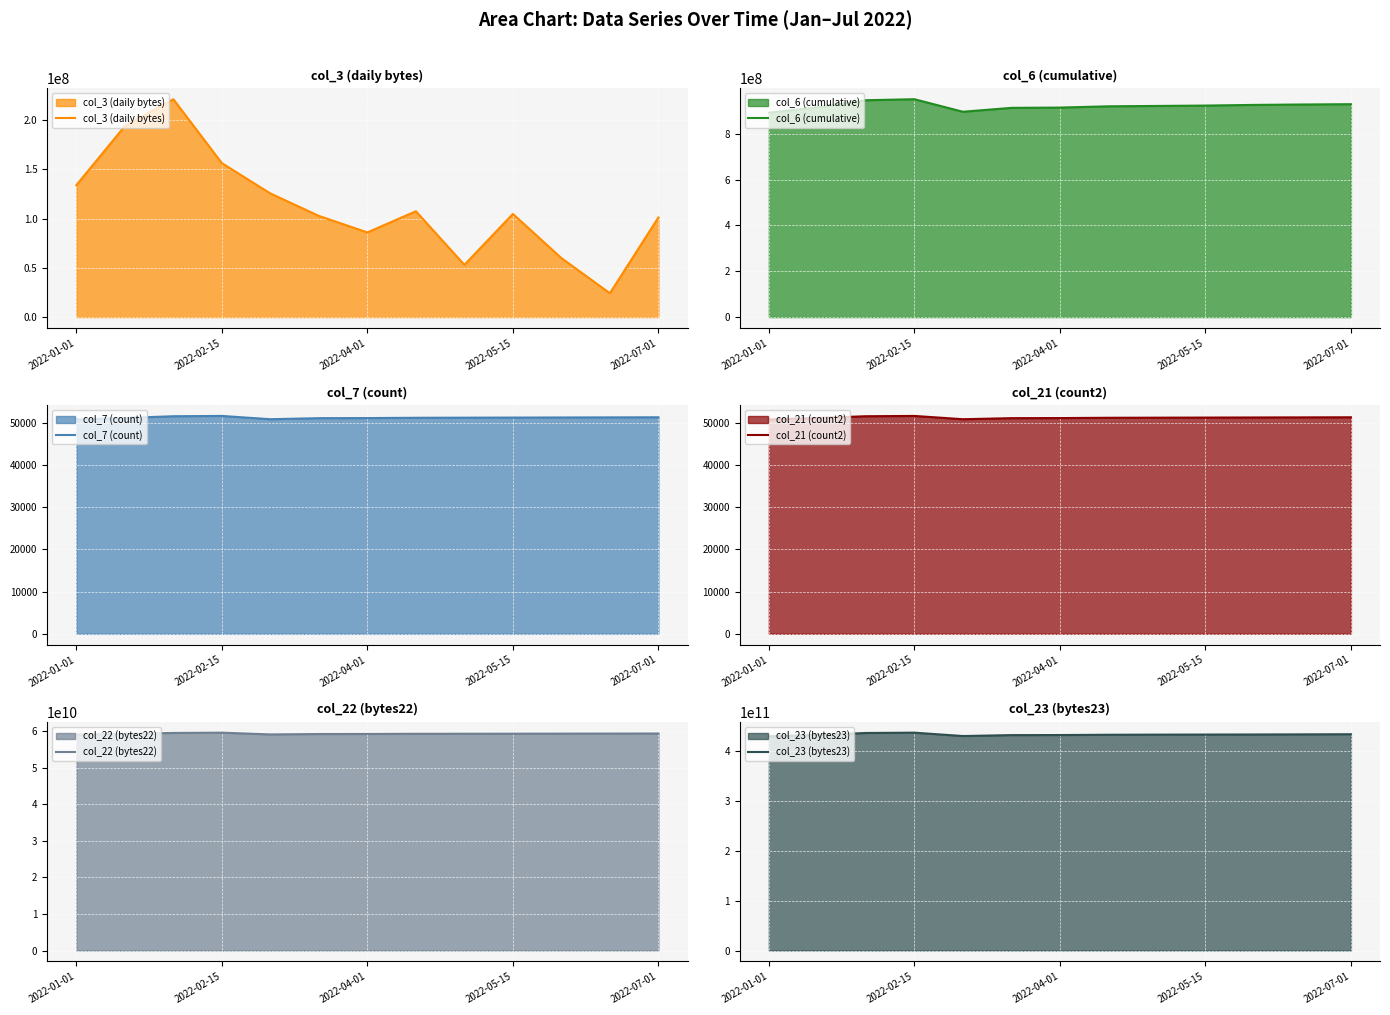

True or false: col_22 (bytes22) and col_6 (cumulative) cross at least once.

False